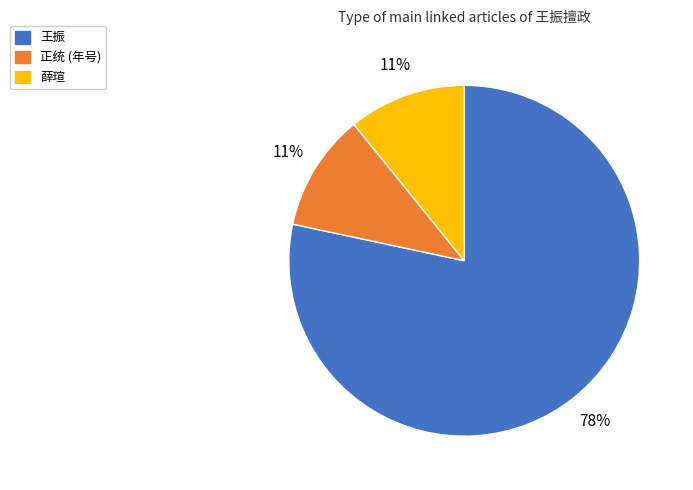

To the nearest percent, what is the average slice percentage?

33%